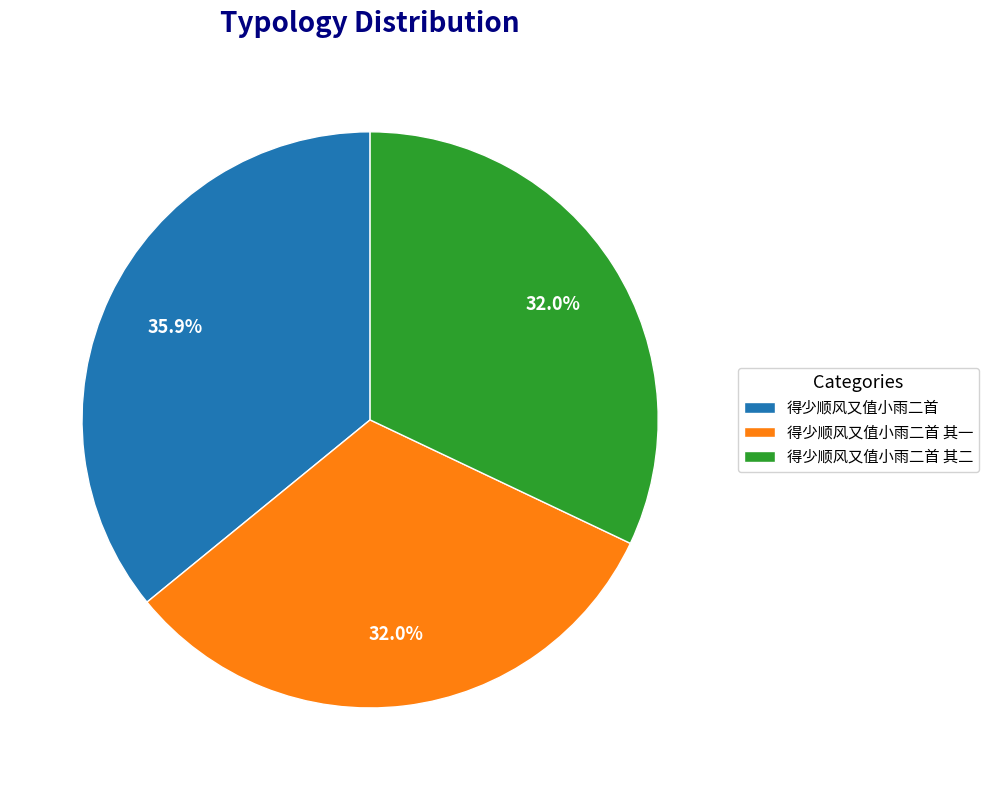

Which slice is the largest?

得少顺风又值小雨二首